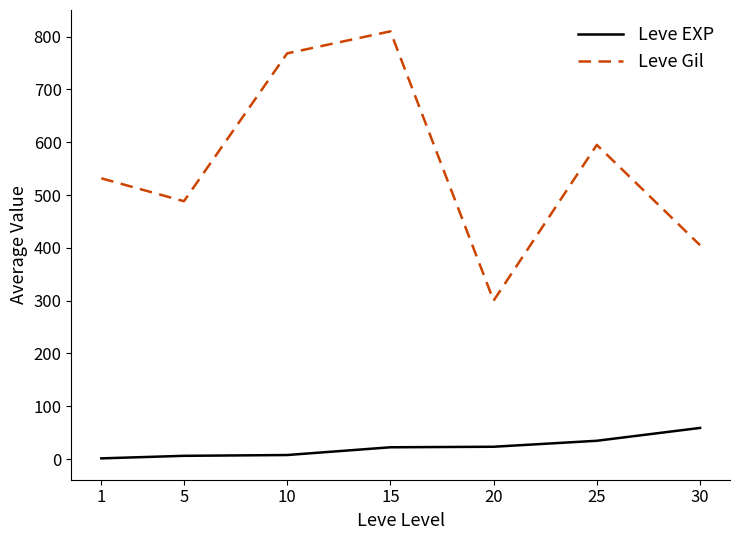

At which category is the sum across all series the highest?

15